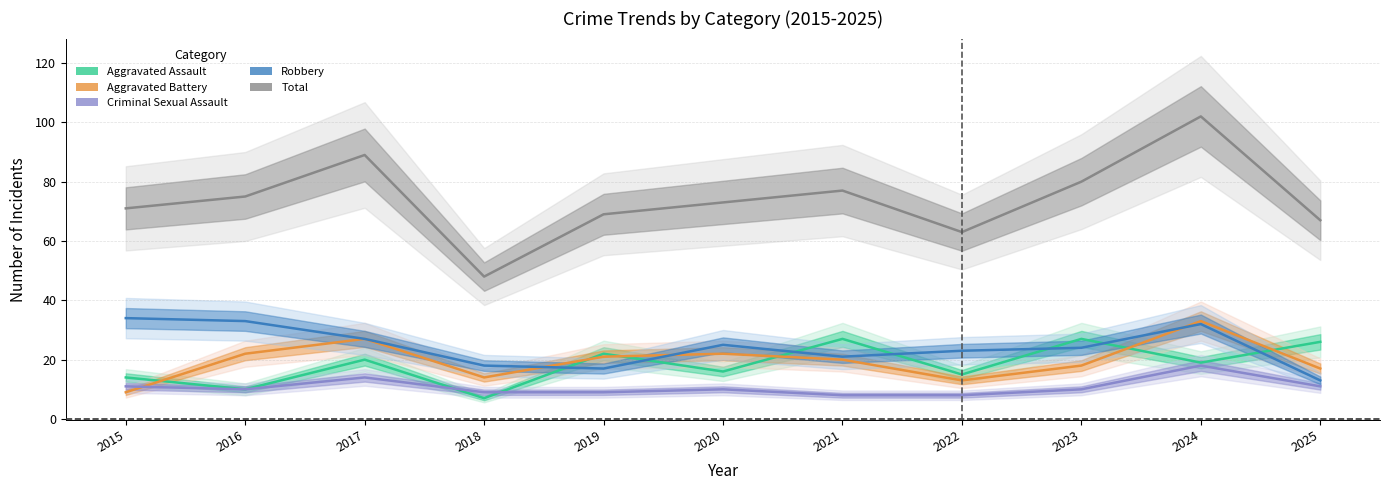

What are all the series names shown in the legend?

Aggravated Assault, Aggravated Battery, Criminal Sexual Assault, Robbery, Total